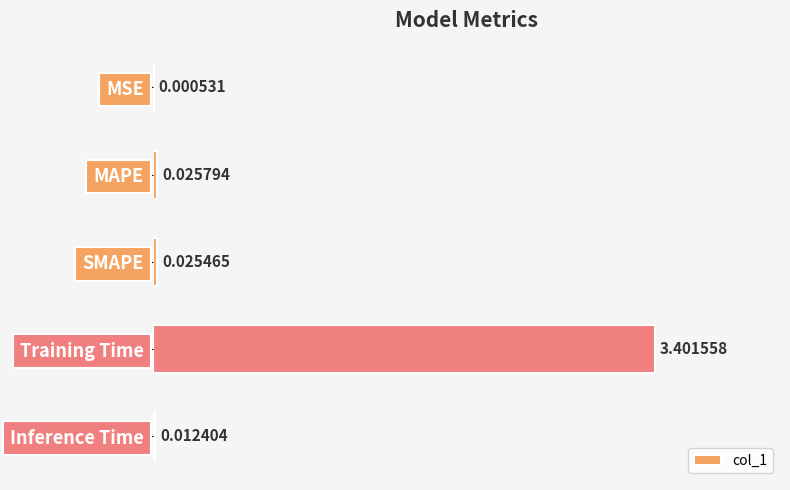

Which label corresponds to the largest value in the chart?

Training Time